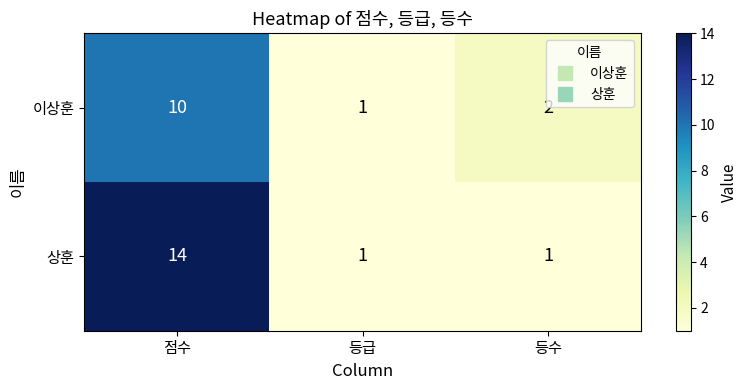

Which series has the largest total across all categories?

상훈